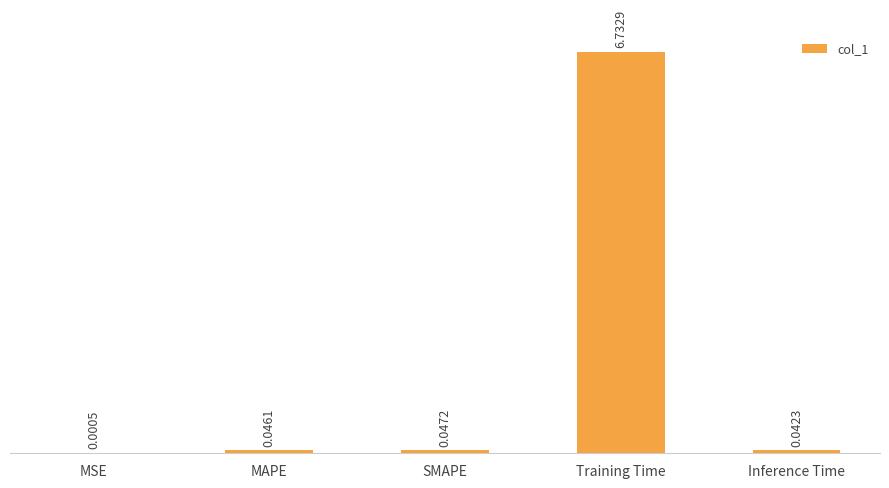

Which has a higher value, SMAPE or Training Time?

Training Time